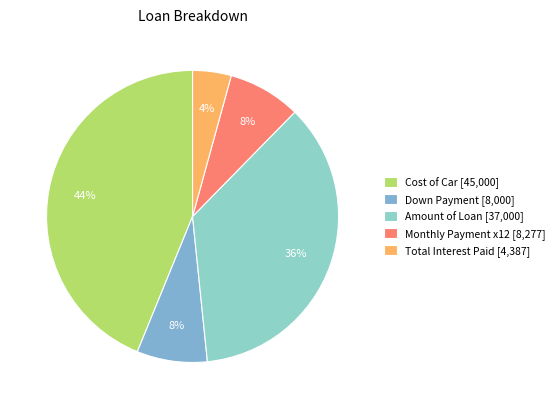

Which category has the biggest portion of the pie?

Cost of Car [45,000]